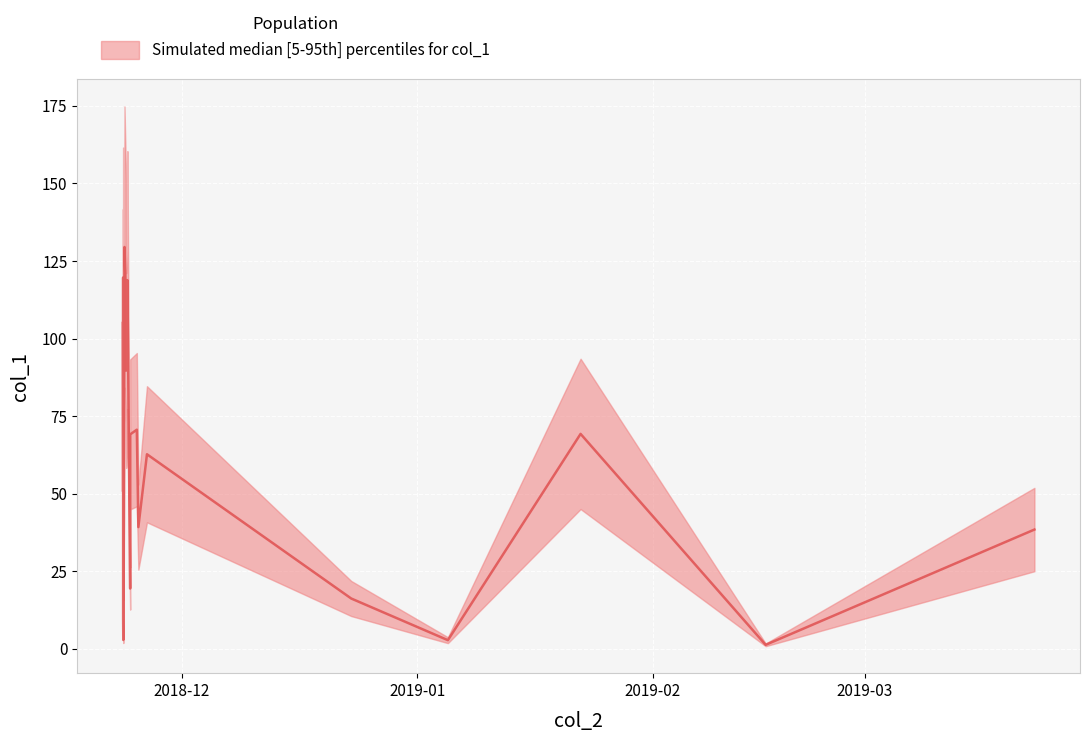

List the labels in order of value, smallest first.

2019-02-15 21:47:43, 2019-01-05 00:59:20, 2018-11-23 06:30:31, 2018-11-23 06:02:06, 2018-11-23 07:18:53, 2018-12-23 07:14:57, 2018-11-24 04:14:37, 2019-03-23 07:42:33, 2018-11-25 06:12:00, 2018-11-23 06:00:16, 2018-11-26 09:22:22, 2018-11-23 09:03:31, 2018-11-24 04:15:41, 2019-01-22 12:33:58, 2018-11-23 09:03:55, 2018-11-25 01:17:26, 2018-11-23 06:00:56, 2018-11-23 06:56:18, 2018-11-23 09:03:08, 2018-11-23 15:35:18, 2018-11-23 19:32:48, 2018-11-23 05:18:52, 2018-11-23 15:25:59, 2018-11-23 06:55:53, 2018-11-23 19:33:12, 2018-11-23 06:01:39, 2018-11-23 10:20:51